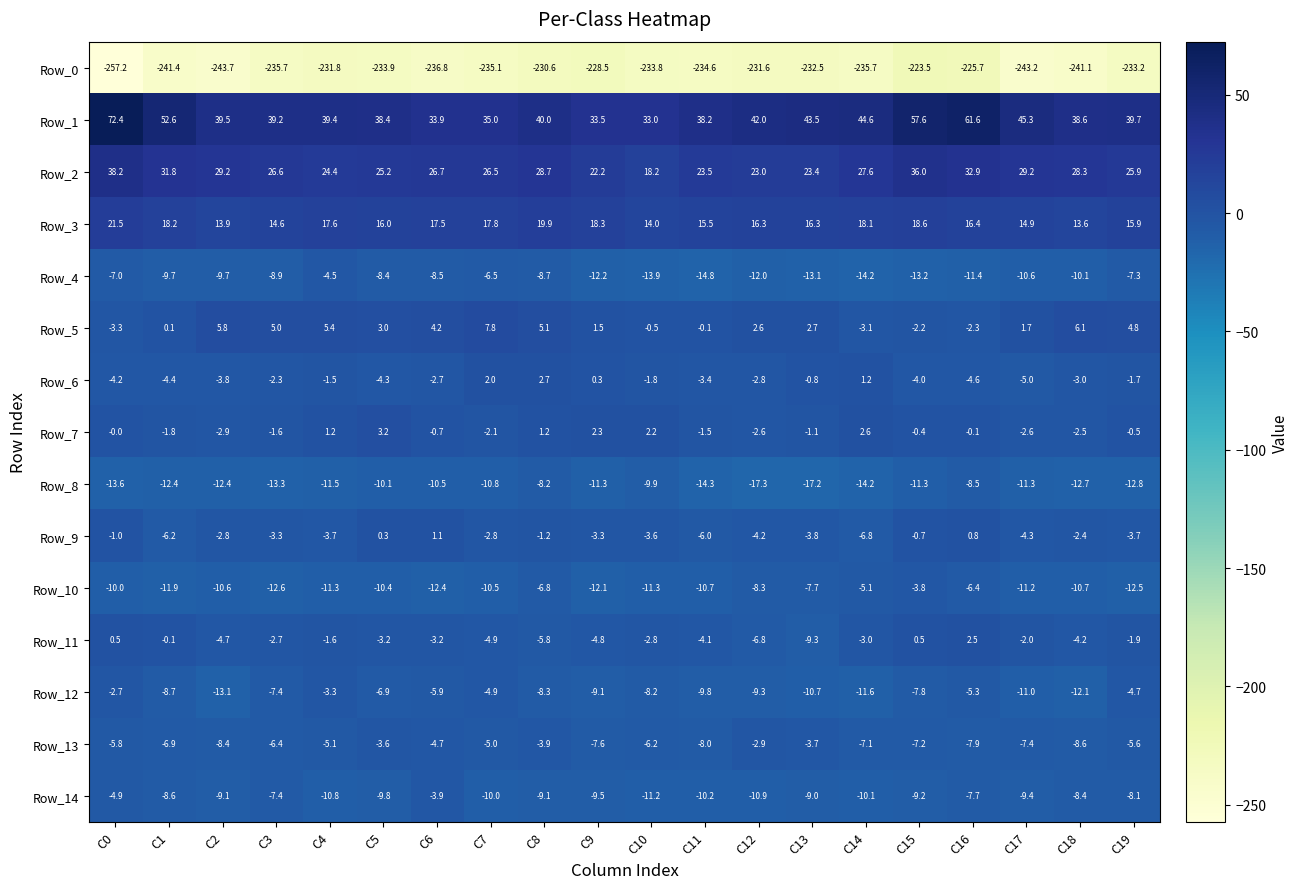

What is the difference between the Row_11 values at C9 and C3?

2.1